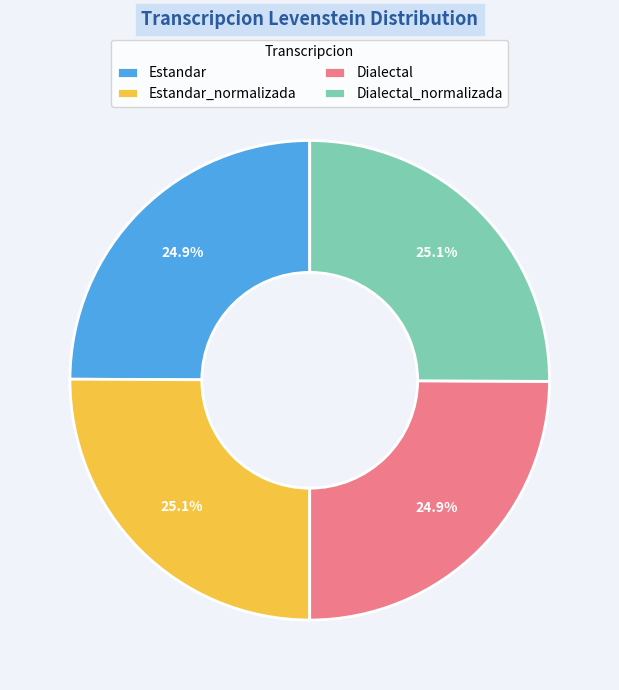

What is the ratio of the value at Dialectal to the value at Estandar_normalizada?

1.0